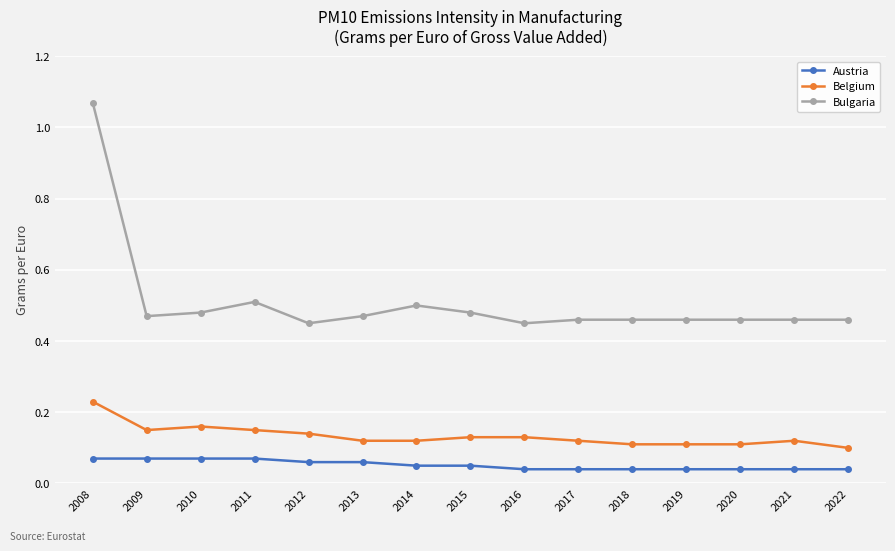

True or false: Belgium and Austria intersect in this chart.

False